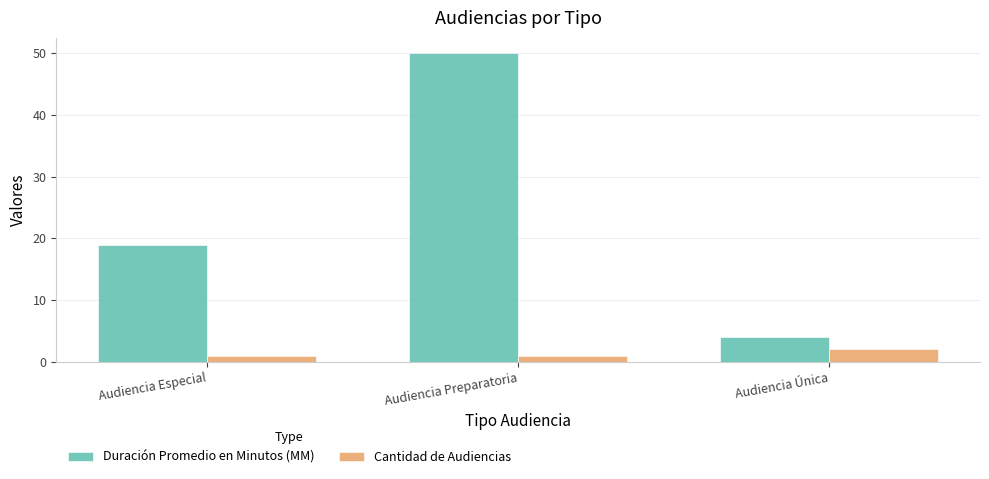

What position from the left is Audiencia Única?

3